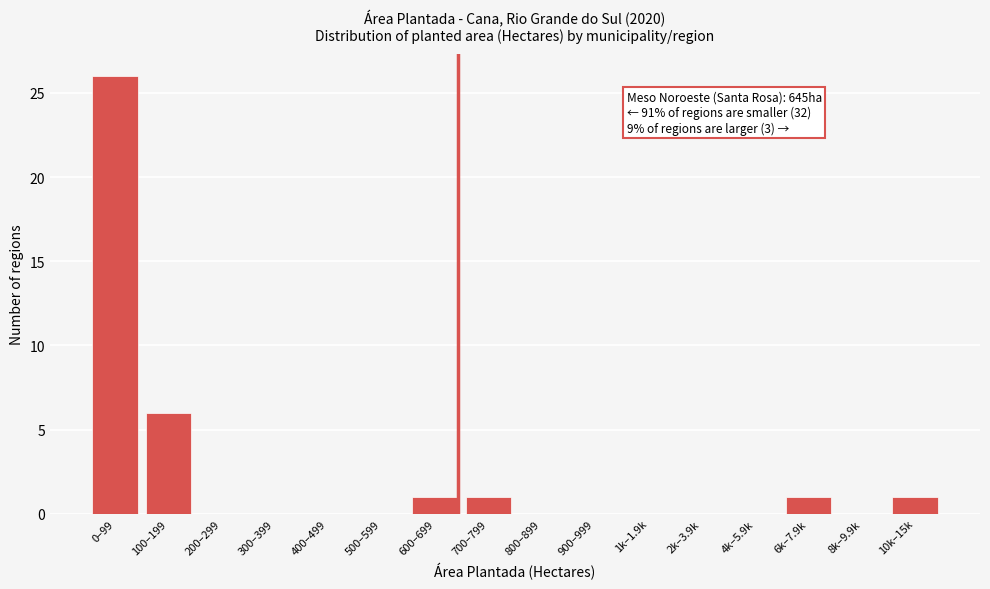

Reading right to left, list all the values displayed in this chart.

10k–15k=1	8k–9.9k=0	6k–7.9k=1	4k–5.9k=0	2k–3.9k=0	1k–1.9k=0	900–999=0	800–899=0	700–799=1	600–699=1	500–599=0	400–499=0	300–399=0	200–299=0	100–199=6	0–99=26